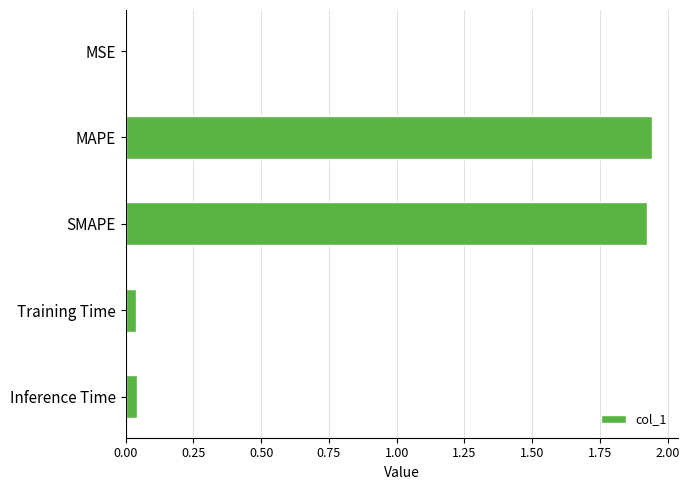

What is the change in value from MAPE to Inference Time?

-1.9